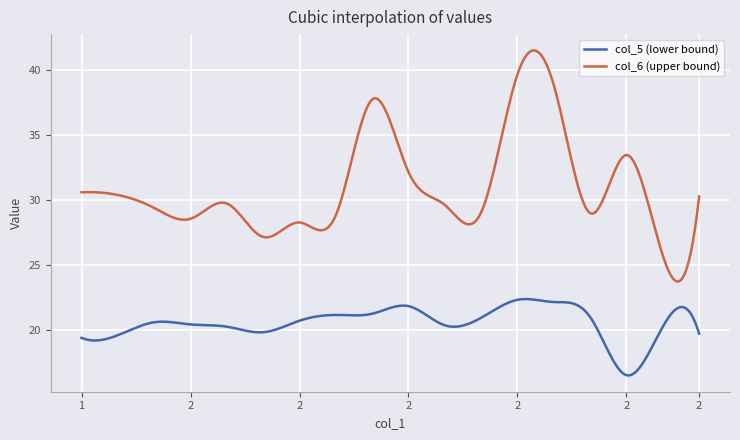

Which series has the widest spread of values?

col_6 (upper bound)